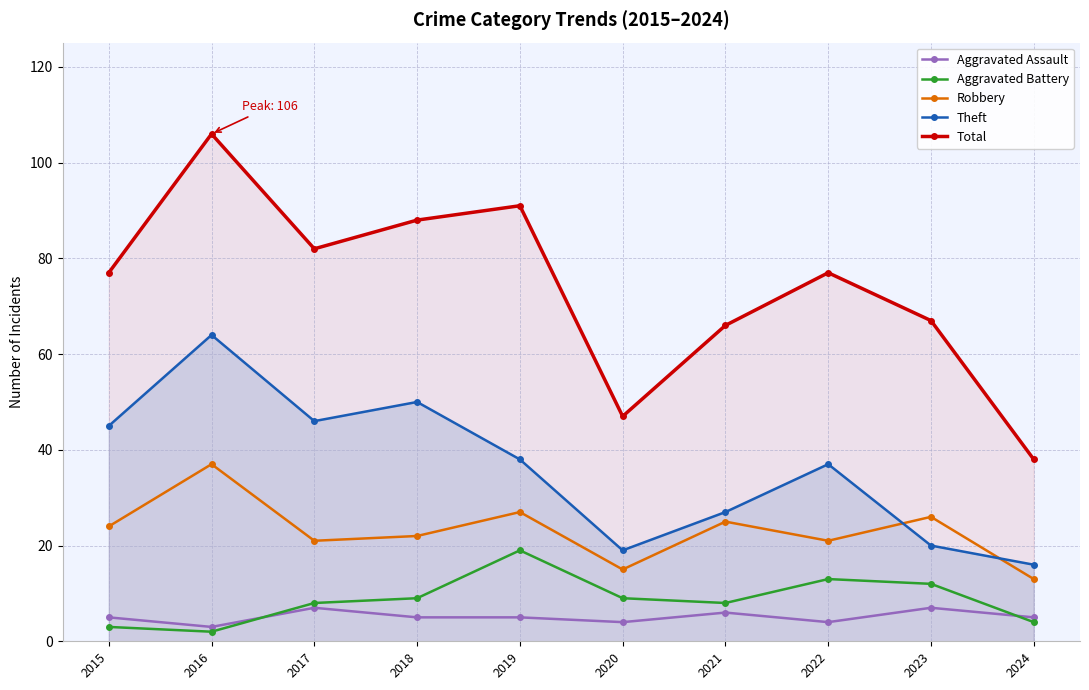

What is the difference between the Aggravated Battery values at 2015 and 2018?

6